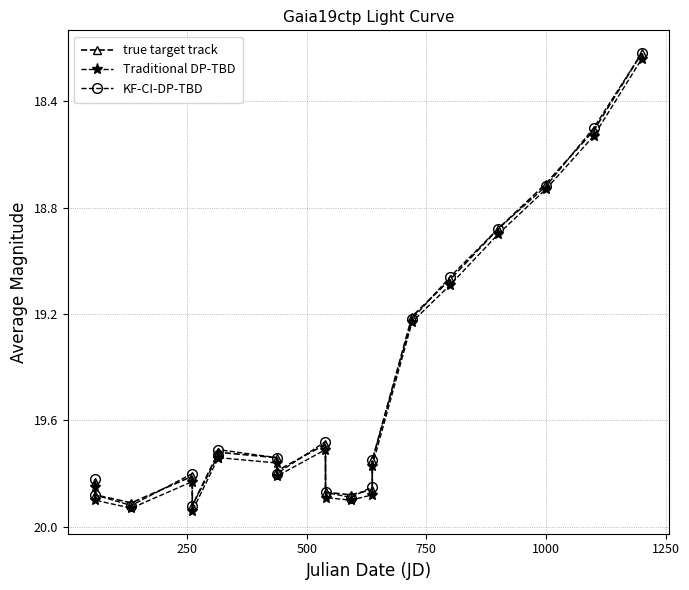

True or false: KF-CI-DP-TBD has more than 0 points higher than both neighbors.

True